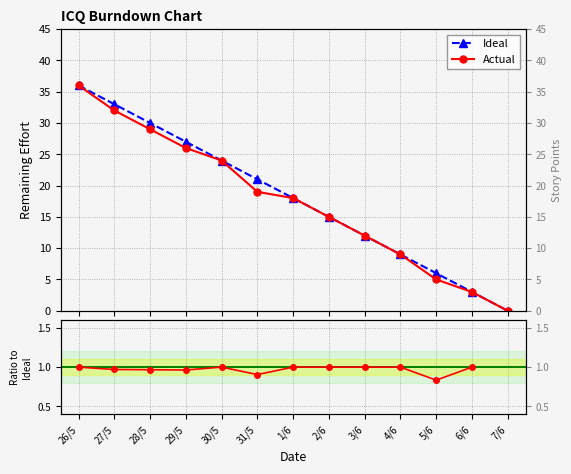

Rank the categories by Ideal value from highest to lowest.

26/5, 27/5, 28/5, 29/5, 30/5, 31/5, 1/6, 2/6, 3/6, 4/6, 5/6, 6/6, 7/6